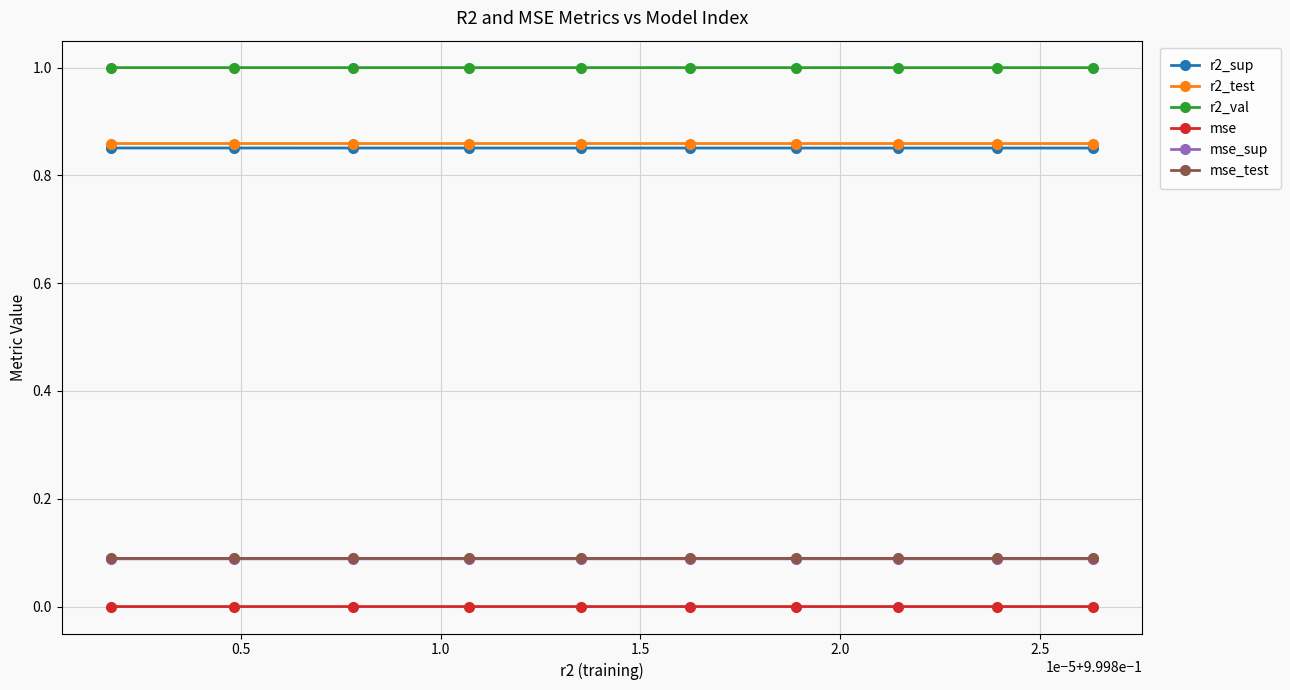

True or false: mse_sup and r2_sup cross at least once.

False